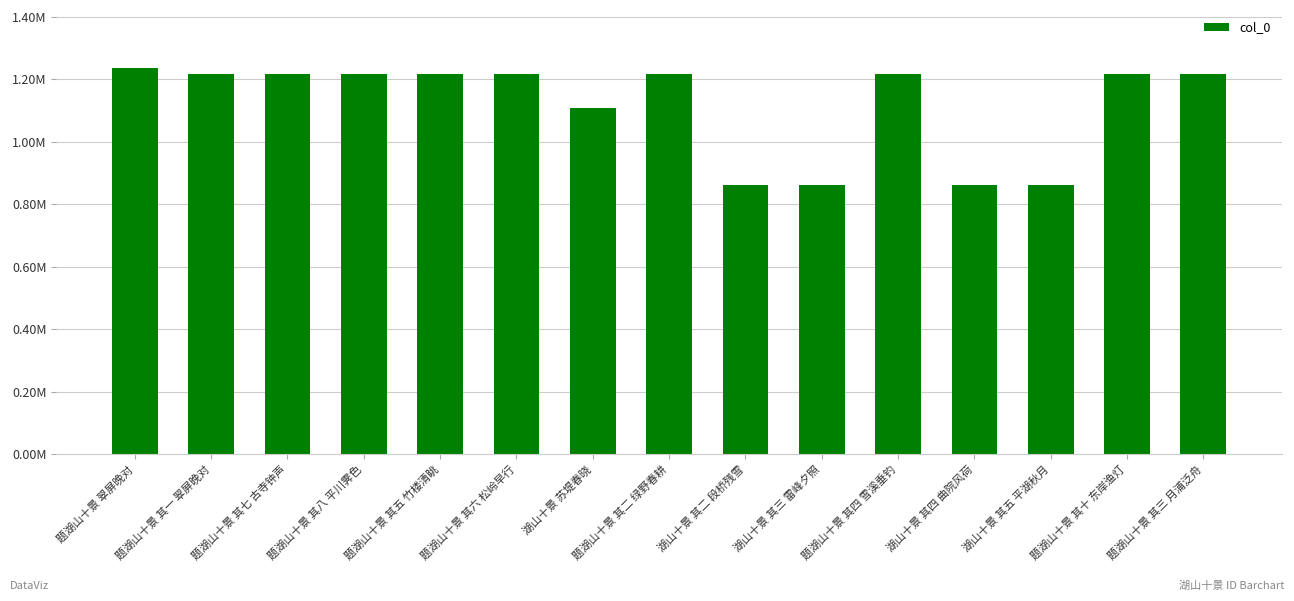

Where does the data first go above 1218141?

题湖山十景 翠屏晚对